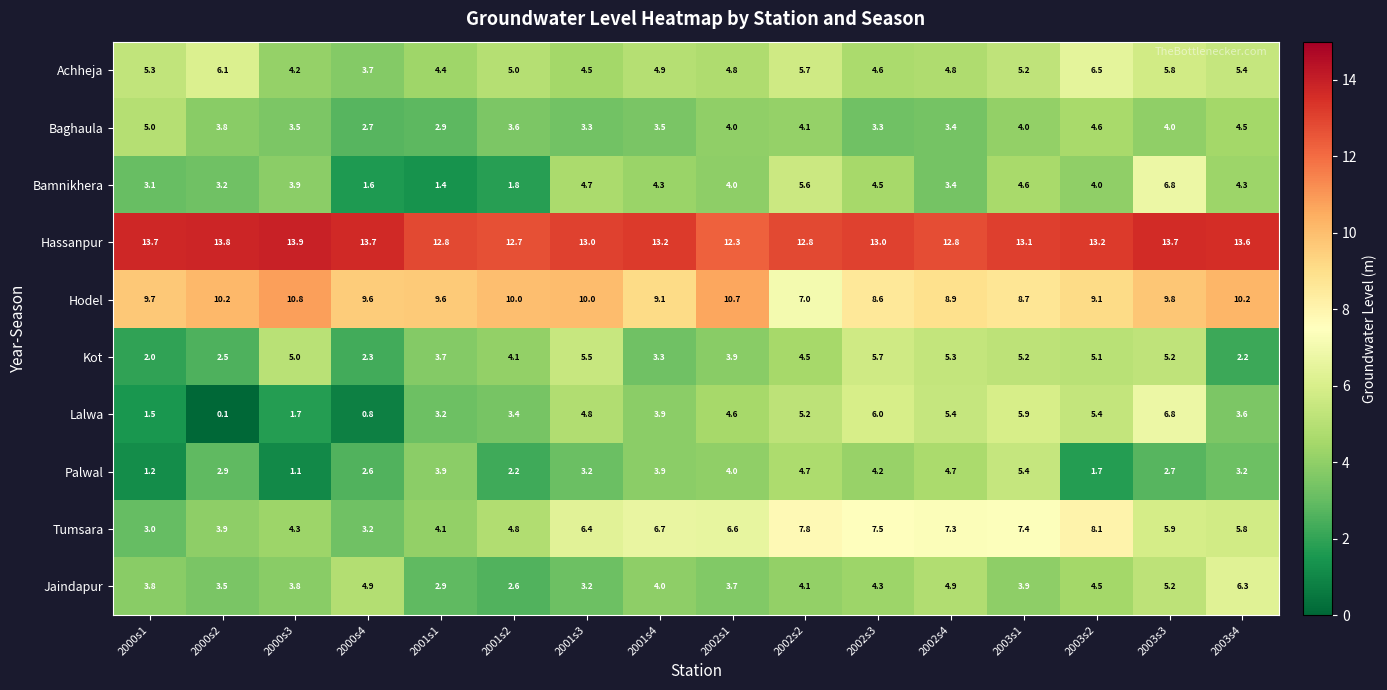

At 2003s2, list the series in order from smallest to largest.

Palwal, Bamnikhera, Jaindapur, Baghaula, Kot, Lalwa, Achheja, Tumsara, Hodel, Hassanpur